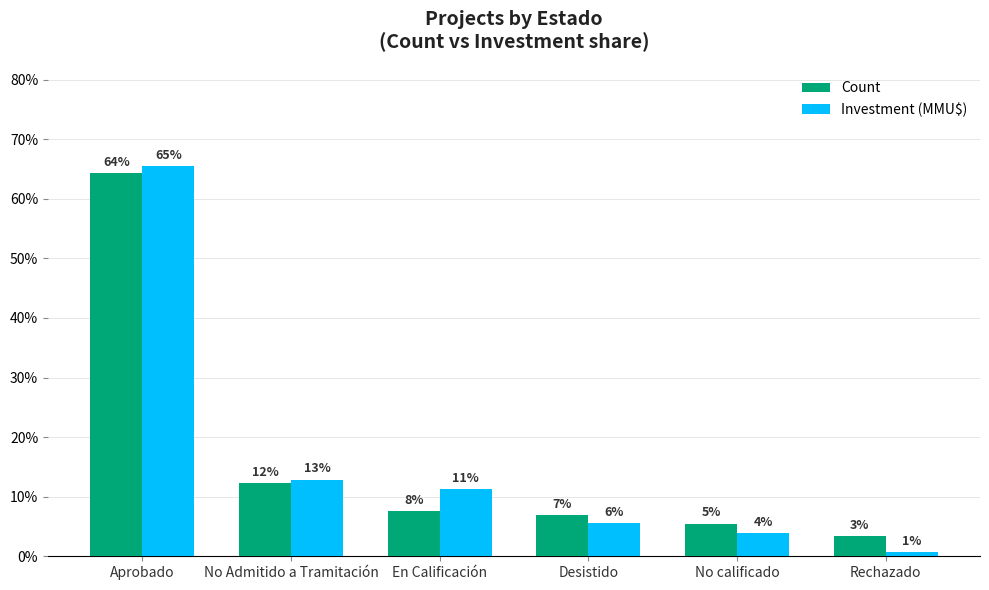

The value of Investment (MMU$) at No calificado is 4.0. True or false?

True